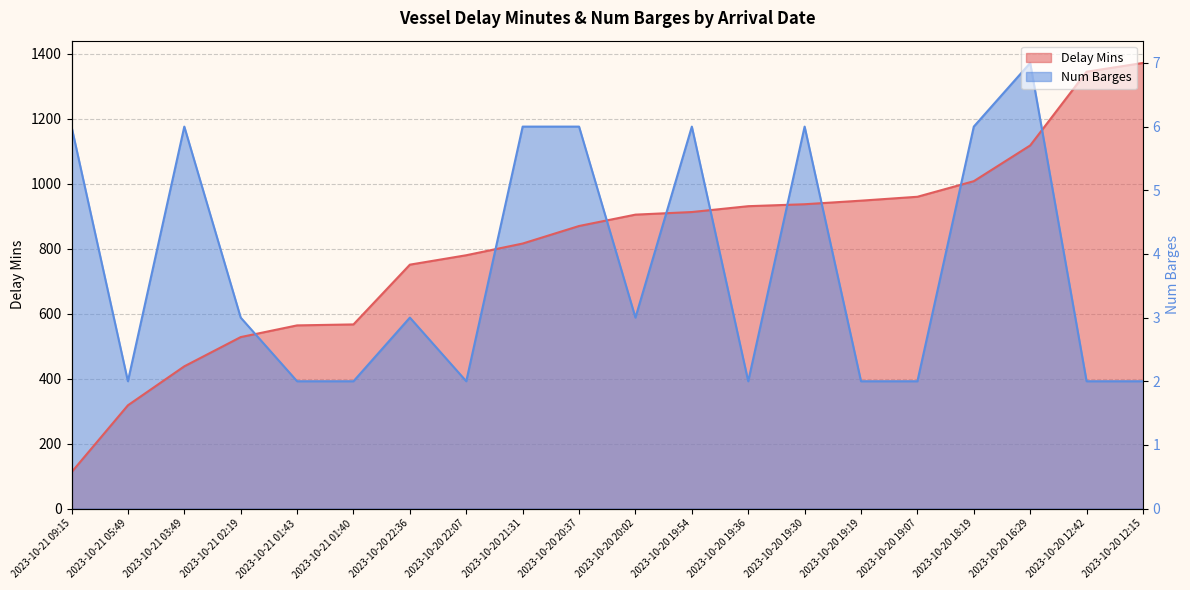

At 2023-10-21 03:49, list the series in order from largest to smallest.

Num Barges, Delay Mins